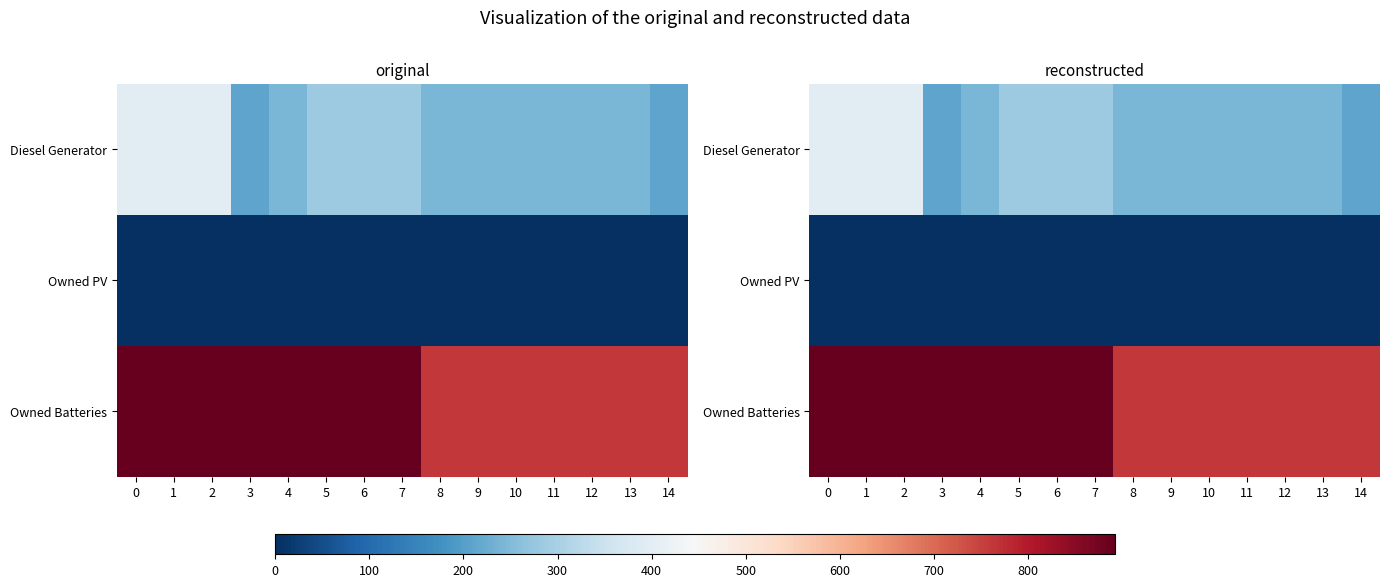

What is the total value across all series at 10?

1004